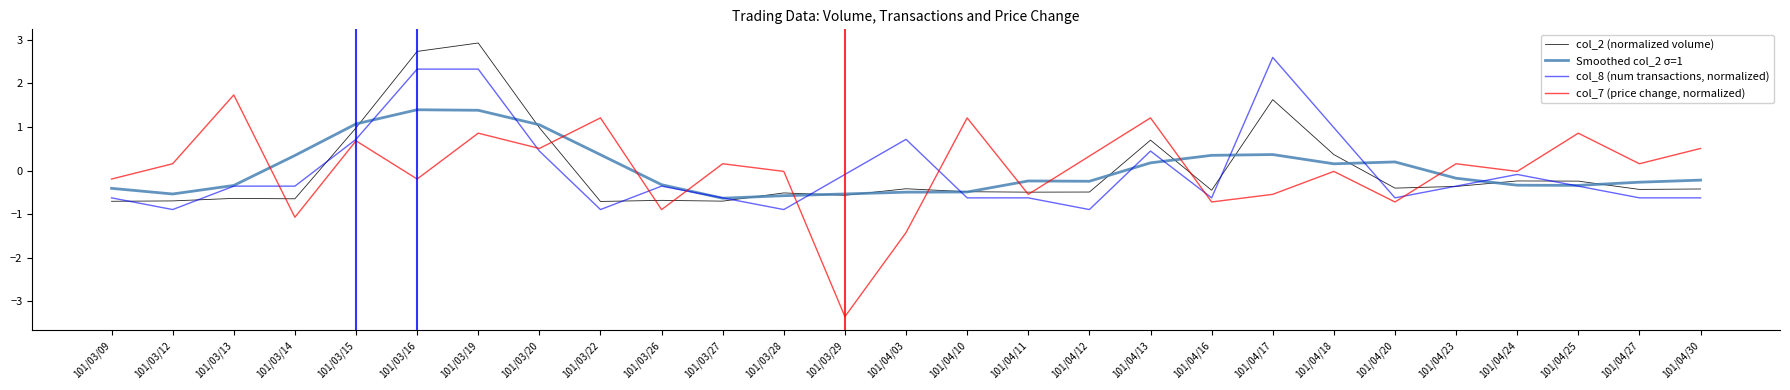

What is the greatest value displayed?

2.9